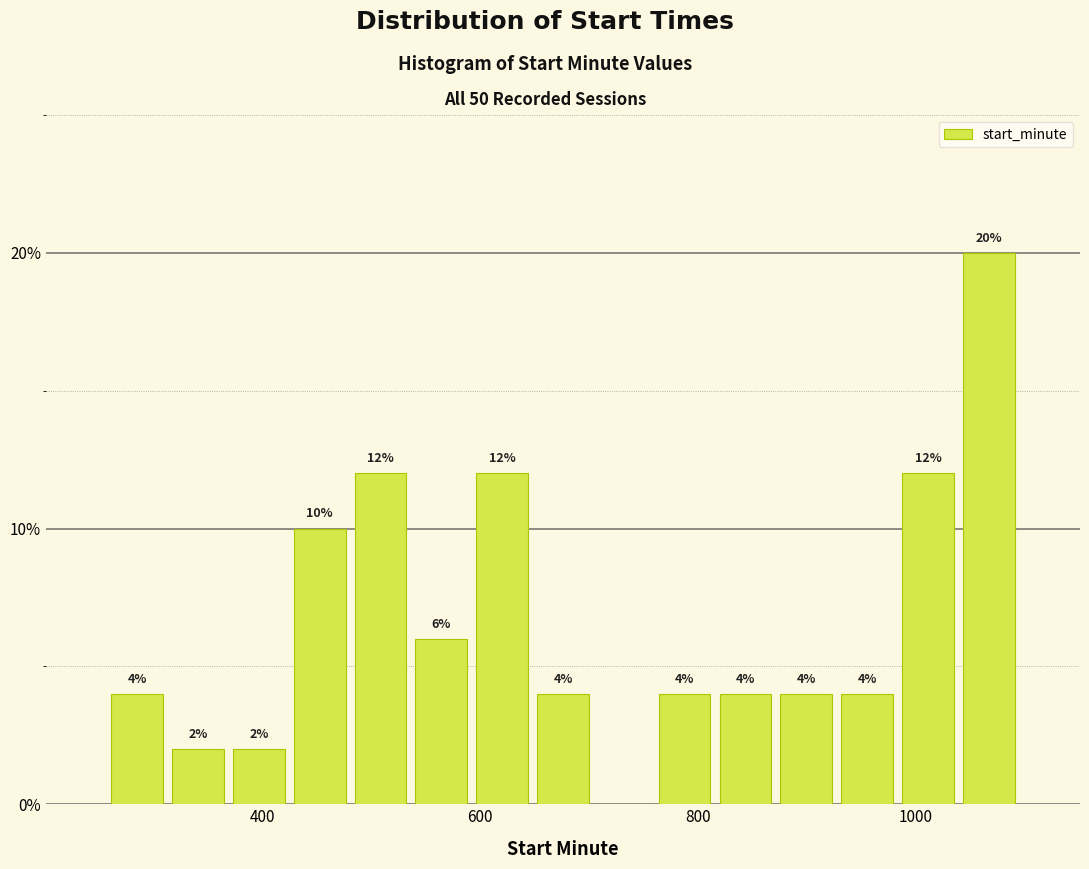

Around what value on the x-axis is the tallest bar? Give the approximate position of its centre, as read against the axis.

1060